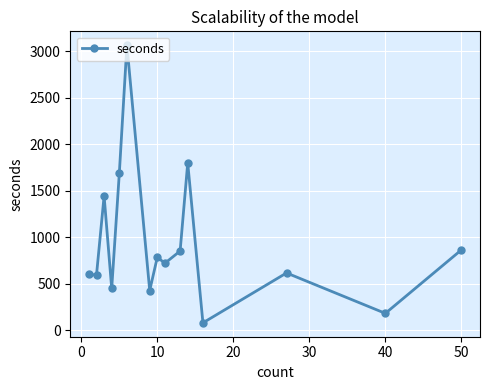

What is the value of the 15th point from the left?

864.0